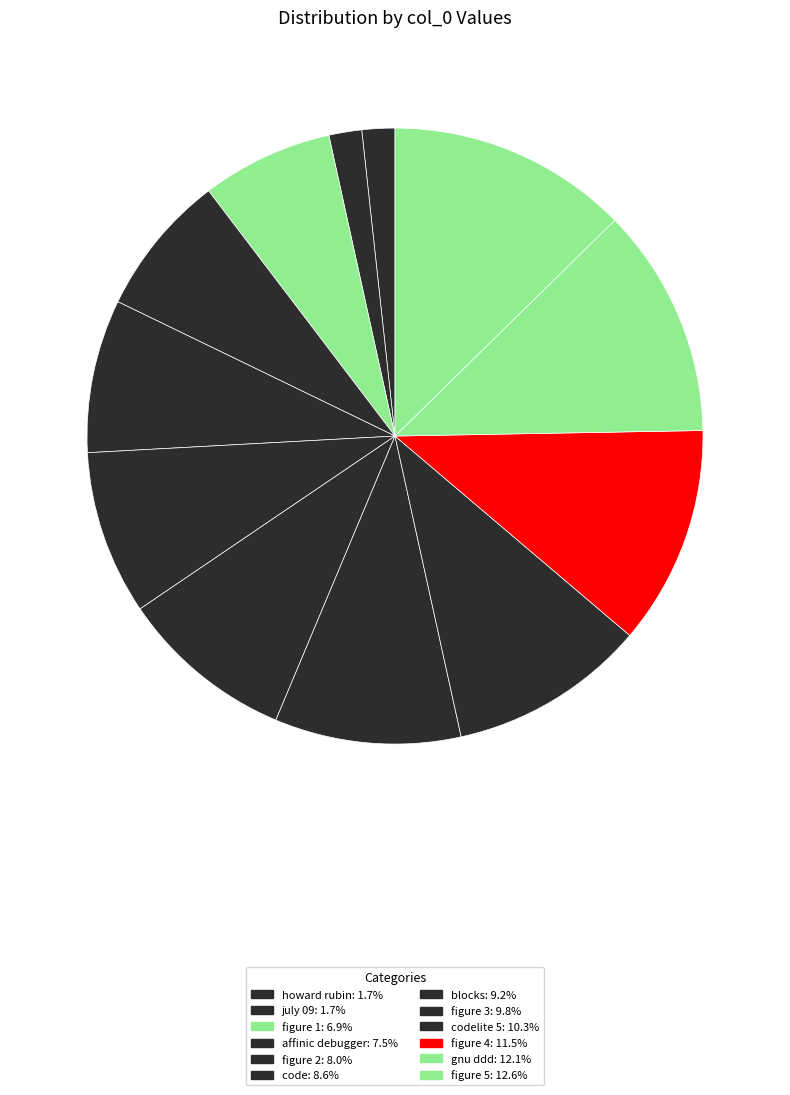

Count the number of slices in the pie.

12